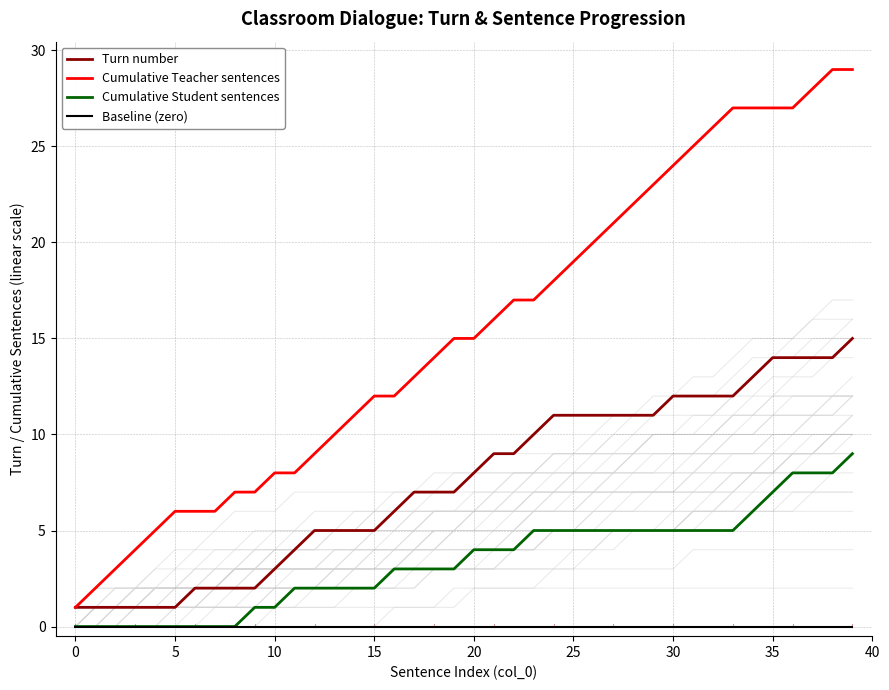

How many lines are shown in the chart?

4